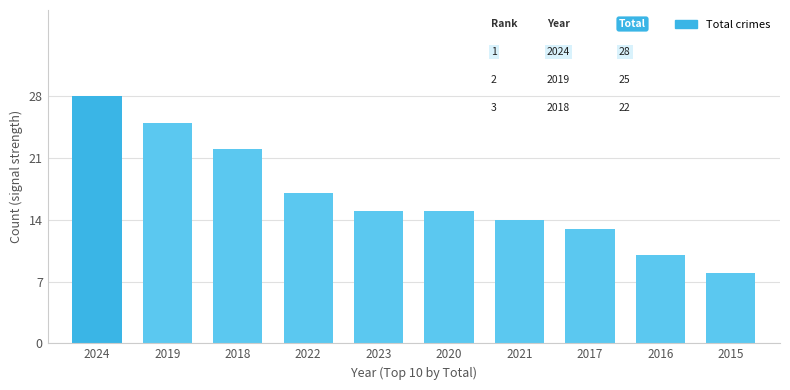

What is the difference between the maximum and minimum values?

20